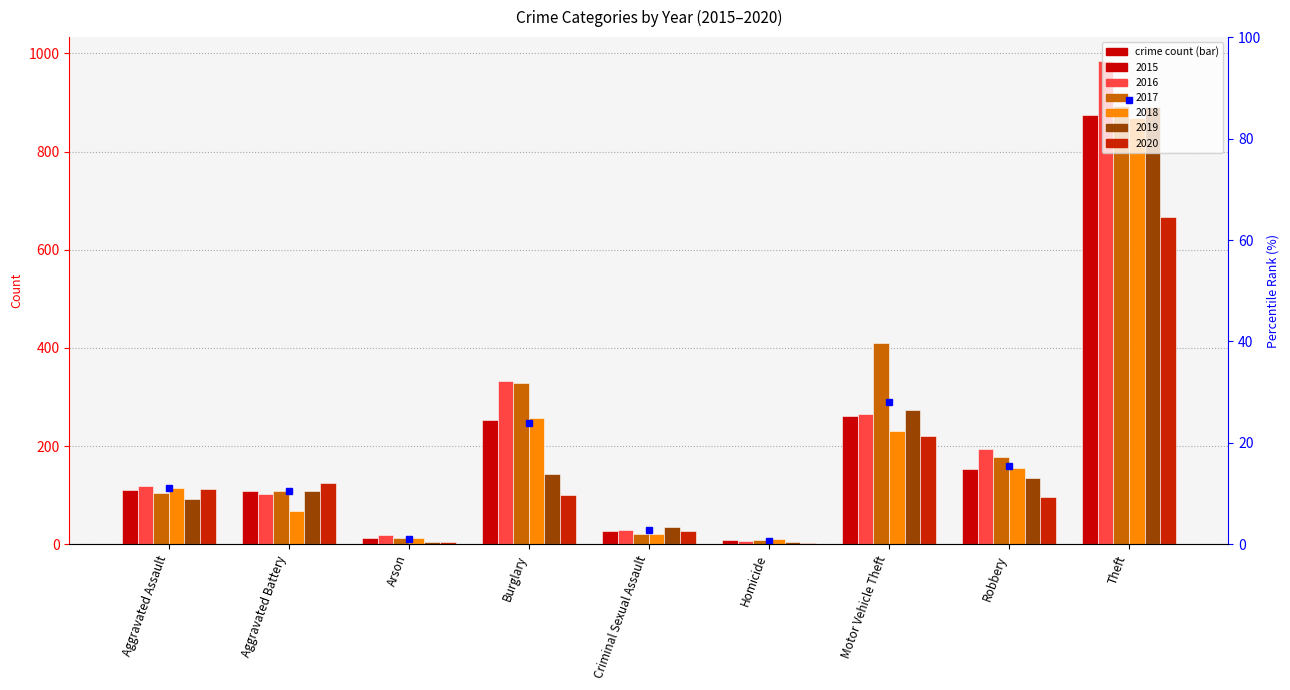

What is the smallest value displayed?

2